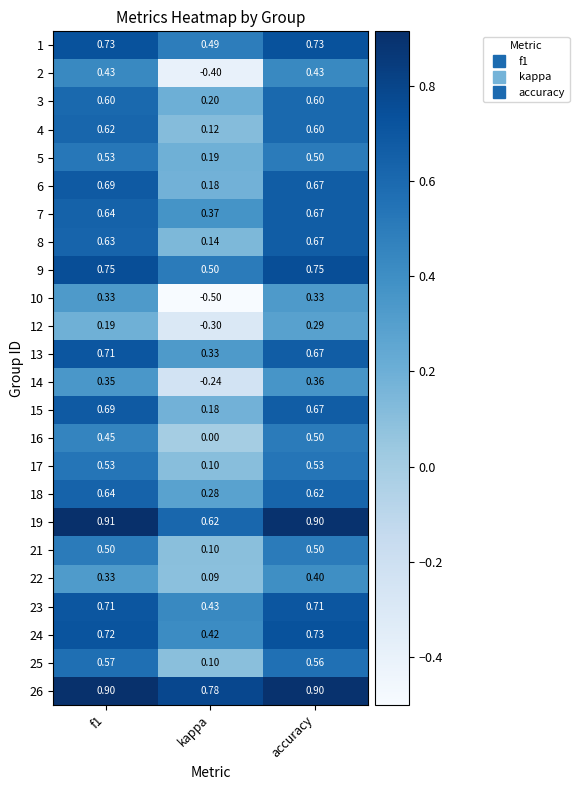

At which category is the sum across all series the highest?

accuracy